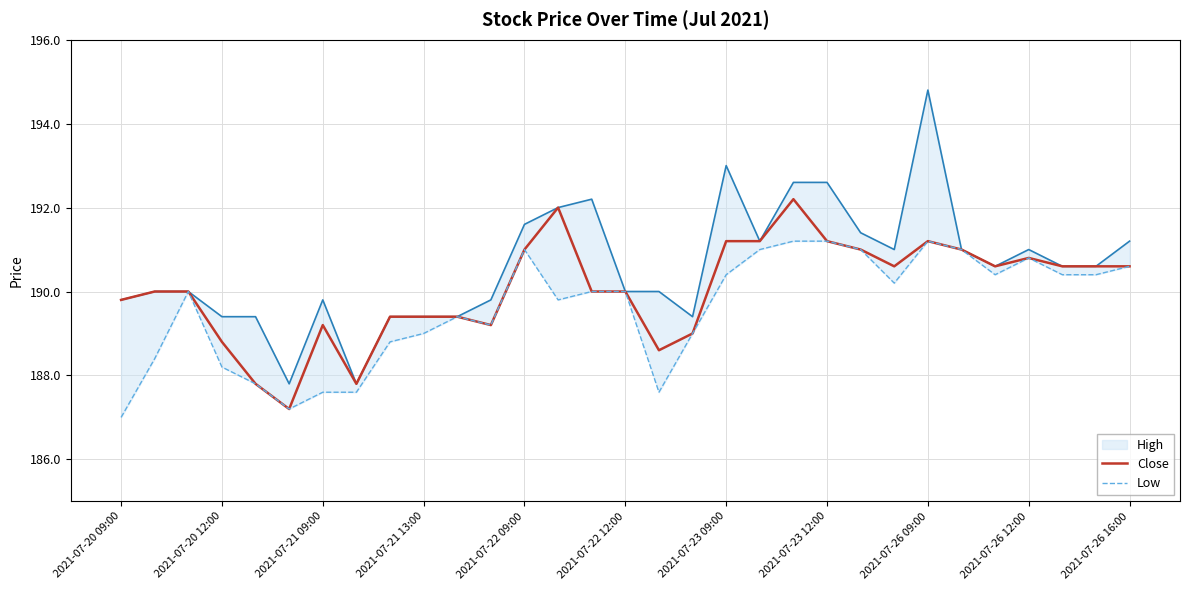

How many lines are shown in the chart?

3